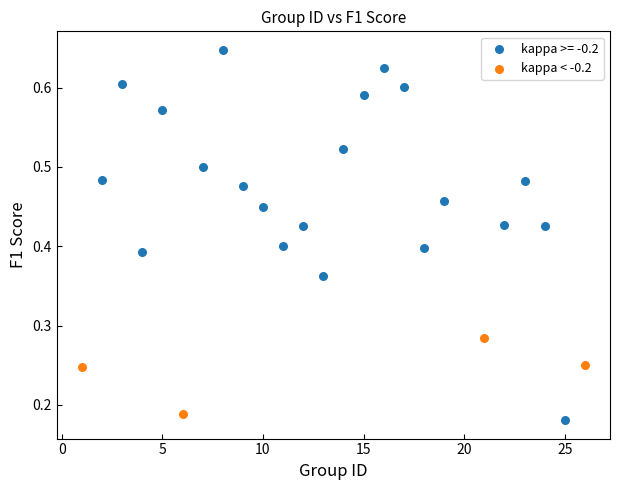

Which series reaches the maximum Y coordinate?

kappa >= -0.2